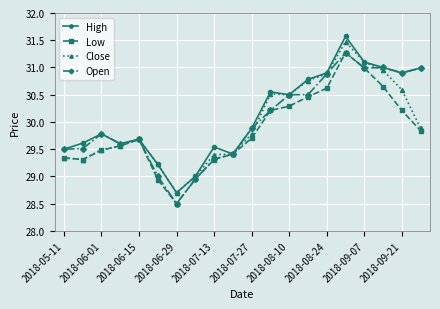

At how many categories does at least one series exceed 30?

9